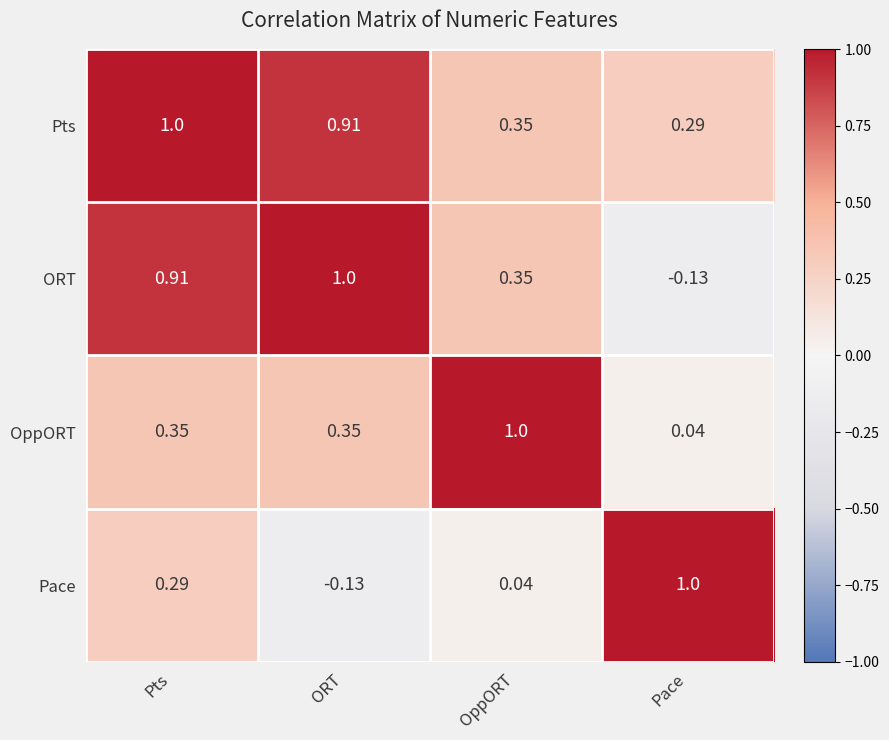

At which label is ORT closest to 0?

Pace